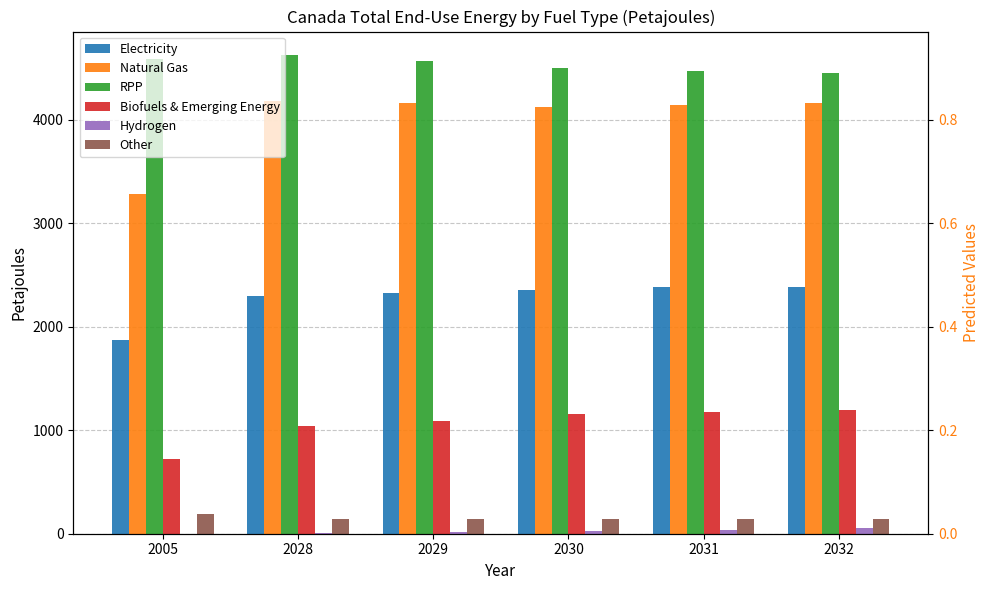

What are all the series names shown in the legend?

Electricity, Natural Gas, RPP, Biofuels & Emerging Energy, Hydrogen, Other